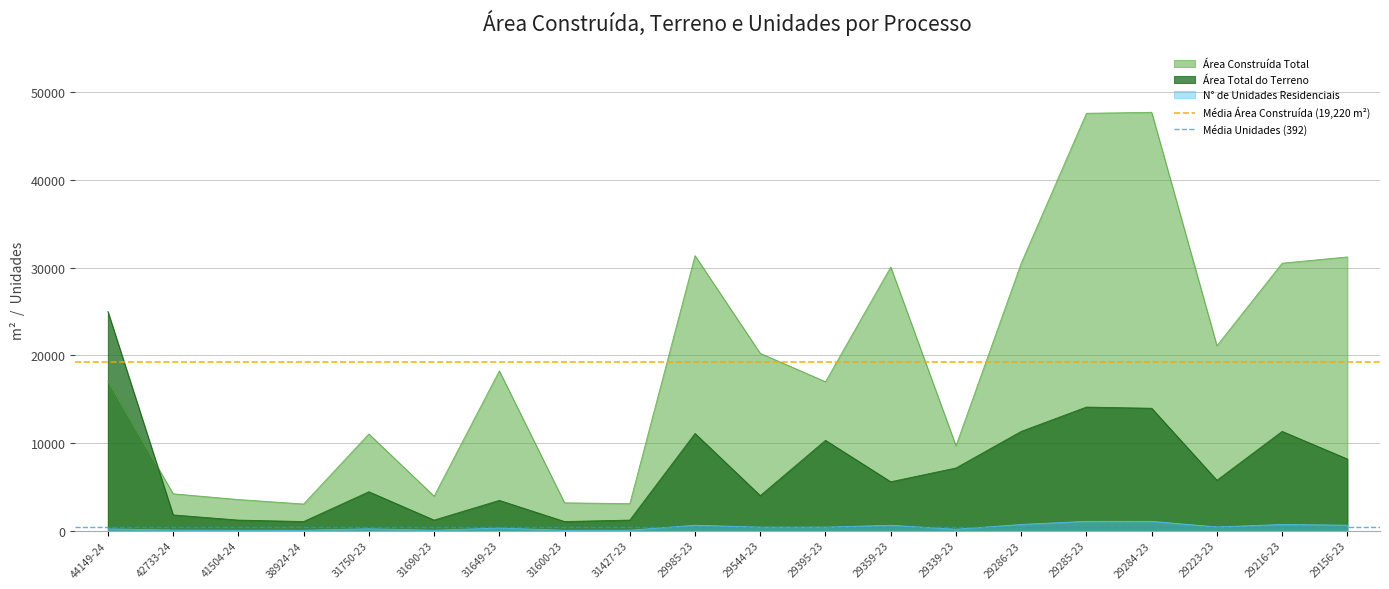

What is the highest value of the Área Construída Total series?

47725.2